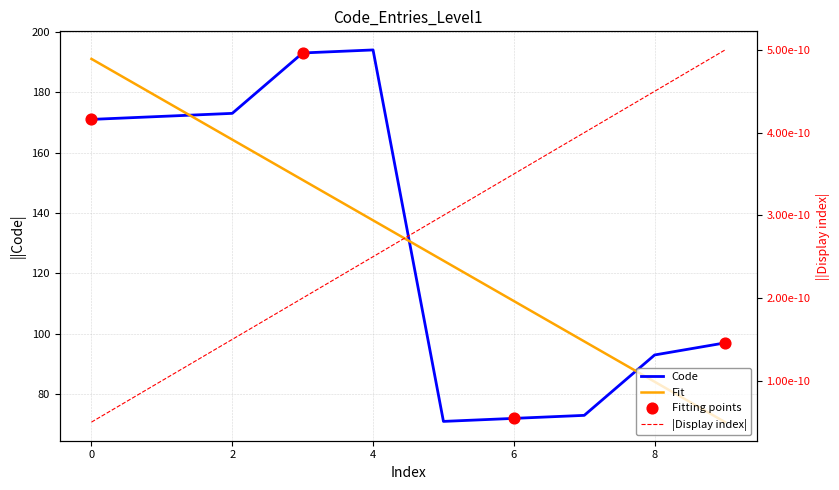

What is the ratio of the value at 0 to the value at 8?

1.8